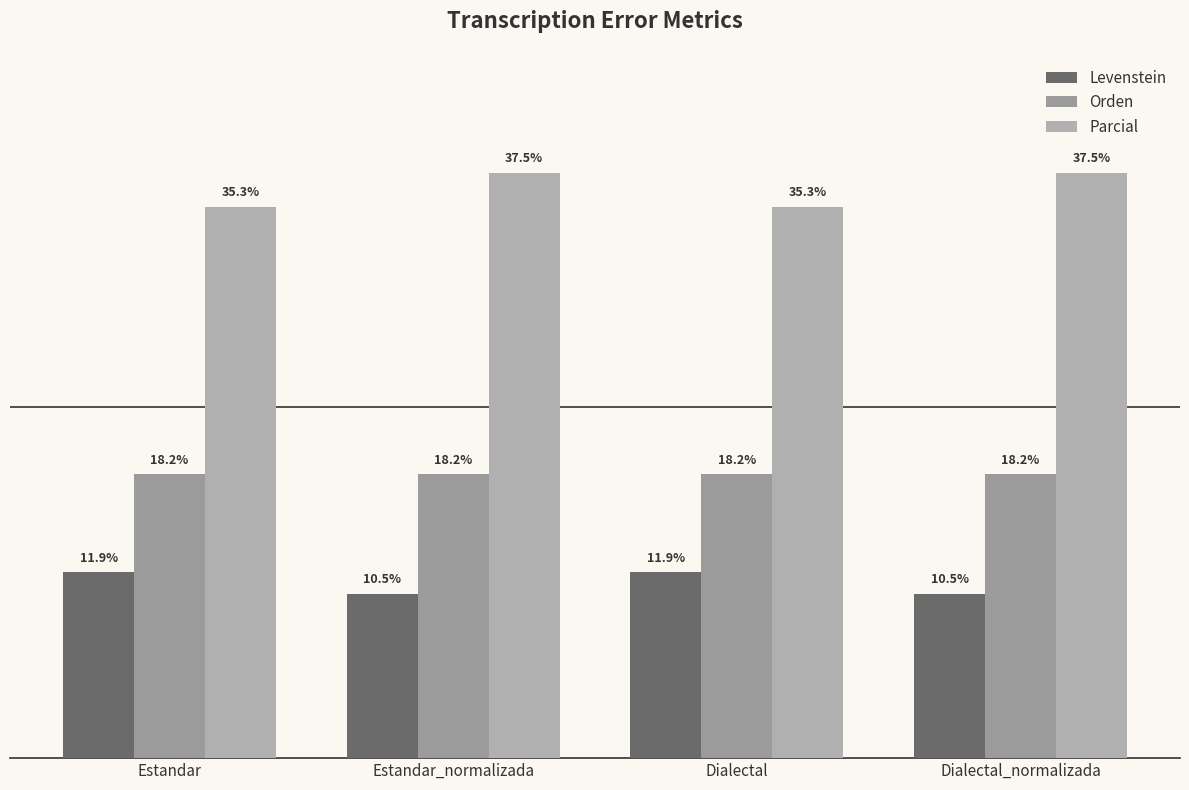

Which series has the largest total across all categories?

Parcial